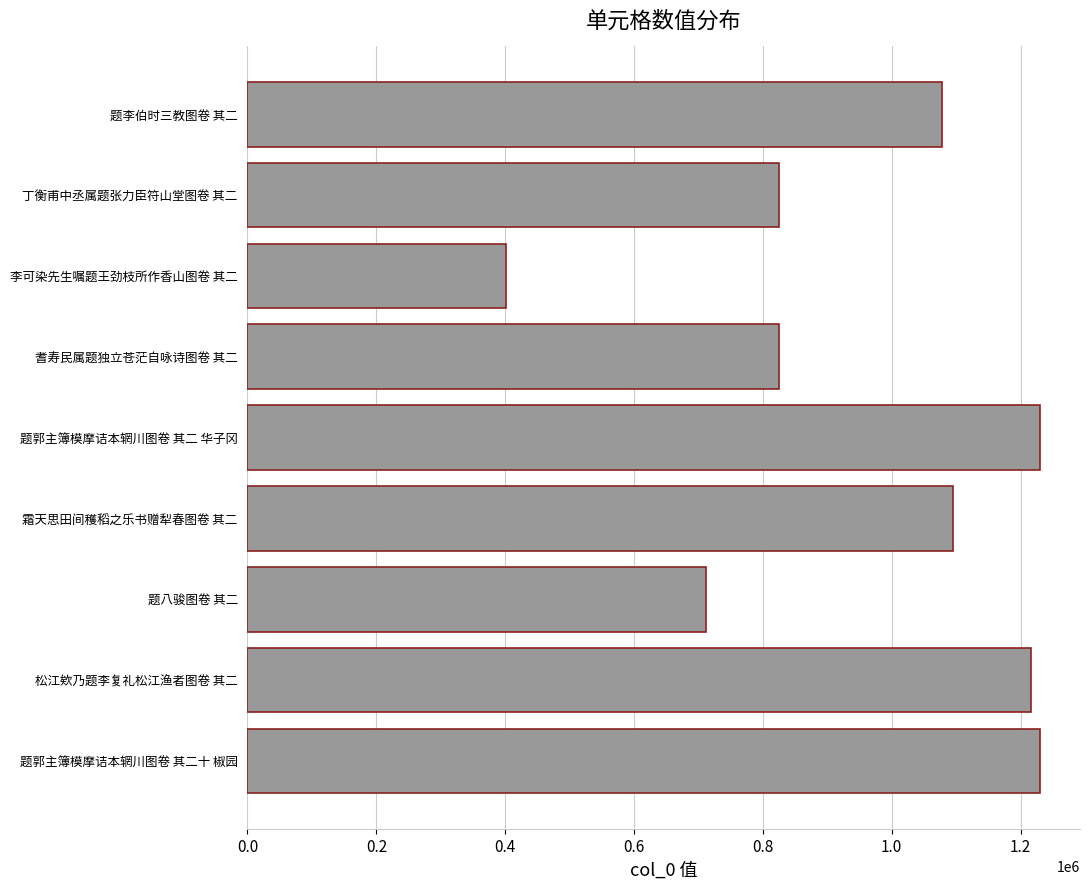

The chart shows a value of 825661 at 耆寿民属题独立苍茫自咏诗图卷 其二. True or false?

True